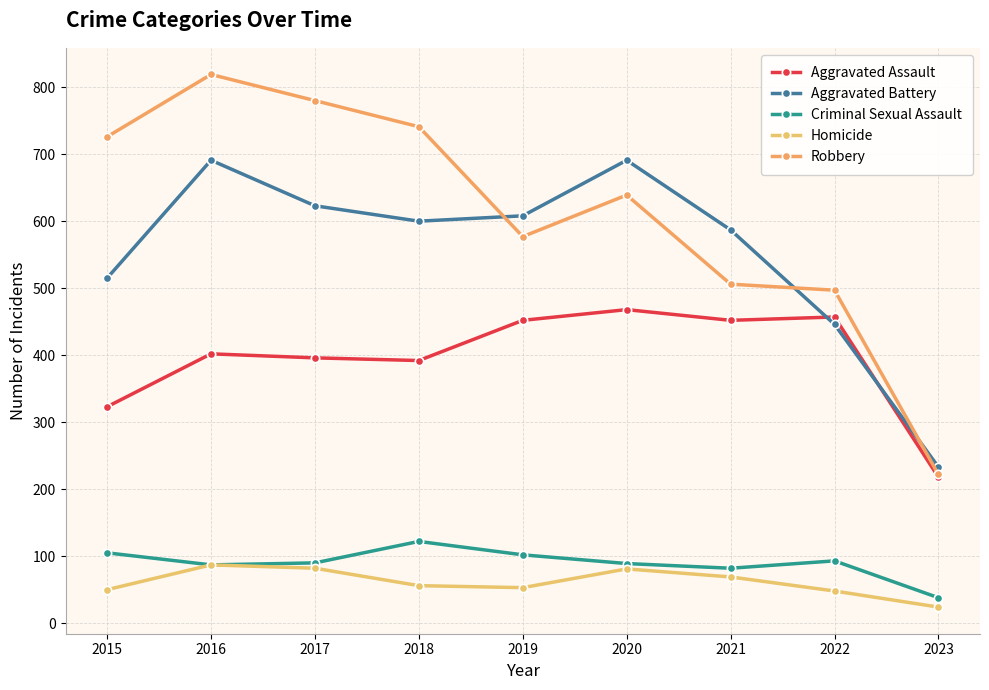

The Homicide series shows 87 at 2016. True or false?

True